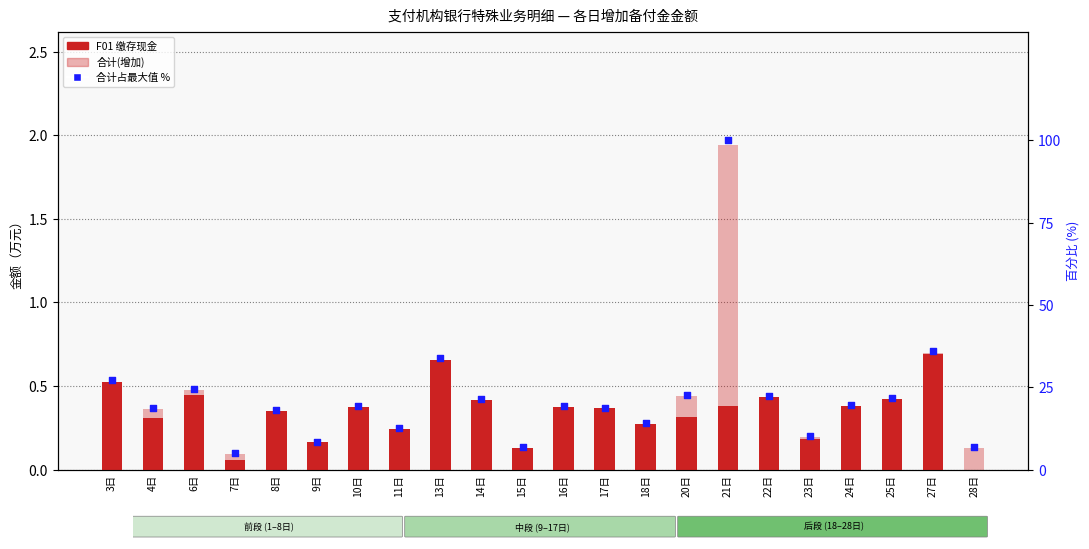

Which series has the largest total across all categories?

合计占最大值%